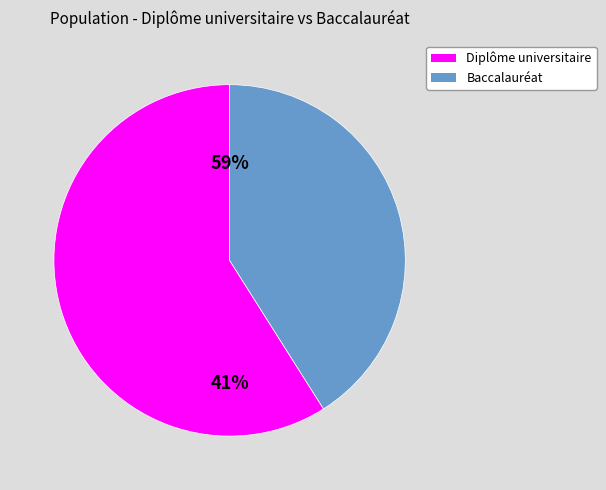

Rank the series at 10 from highest to lowest value.

Diplôme universitaire, Baccalauréat